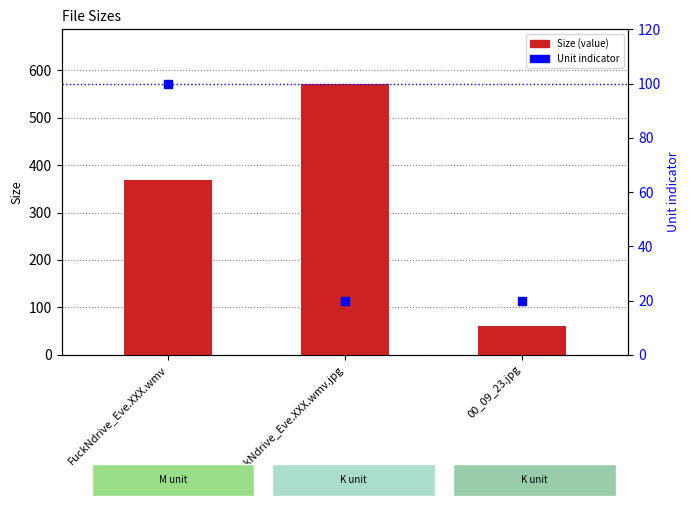

At which category is the sum across all series the highest?

FuckNdrive_Eve.XXX.wmv.jpg